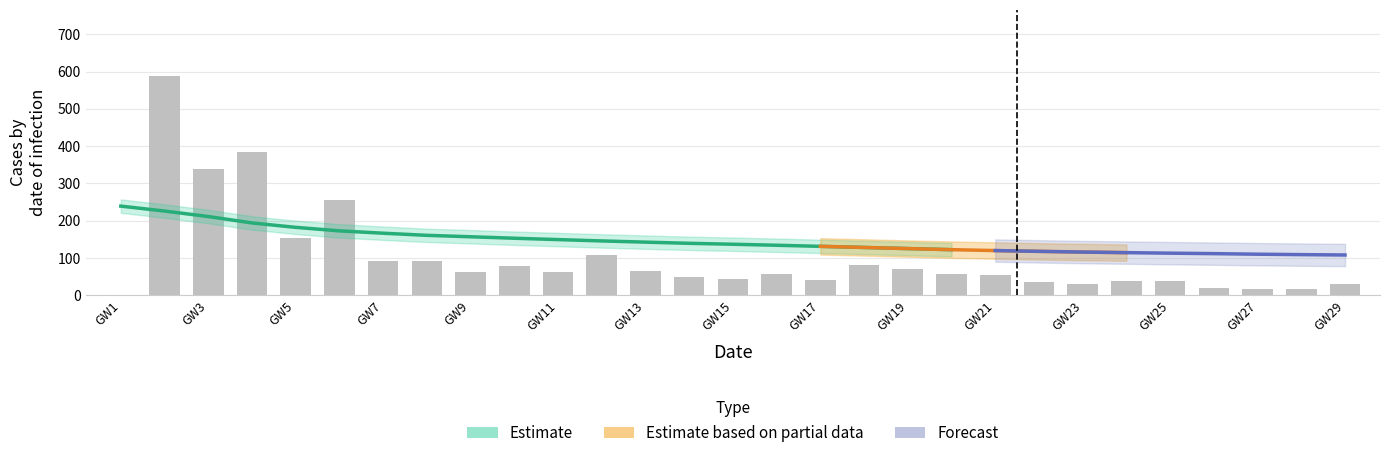

What is the greatest value displayed?

589